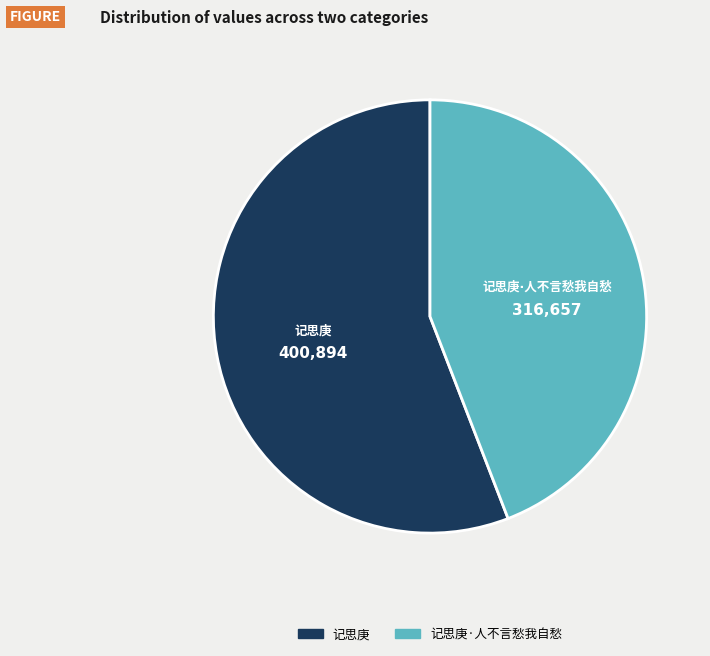

Is there any slice that represents more than half of the pie?

Yes